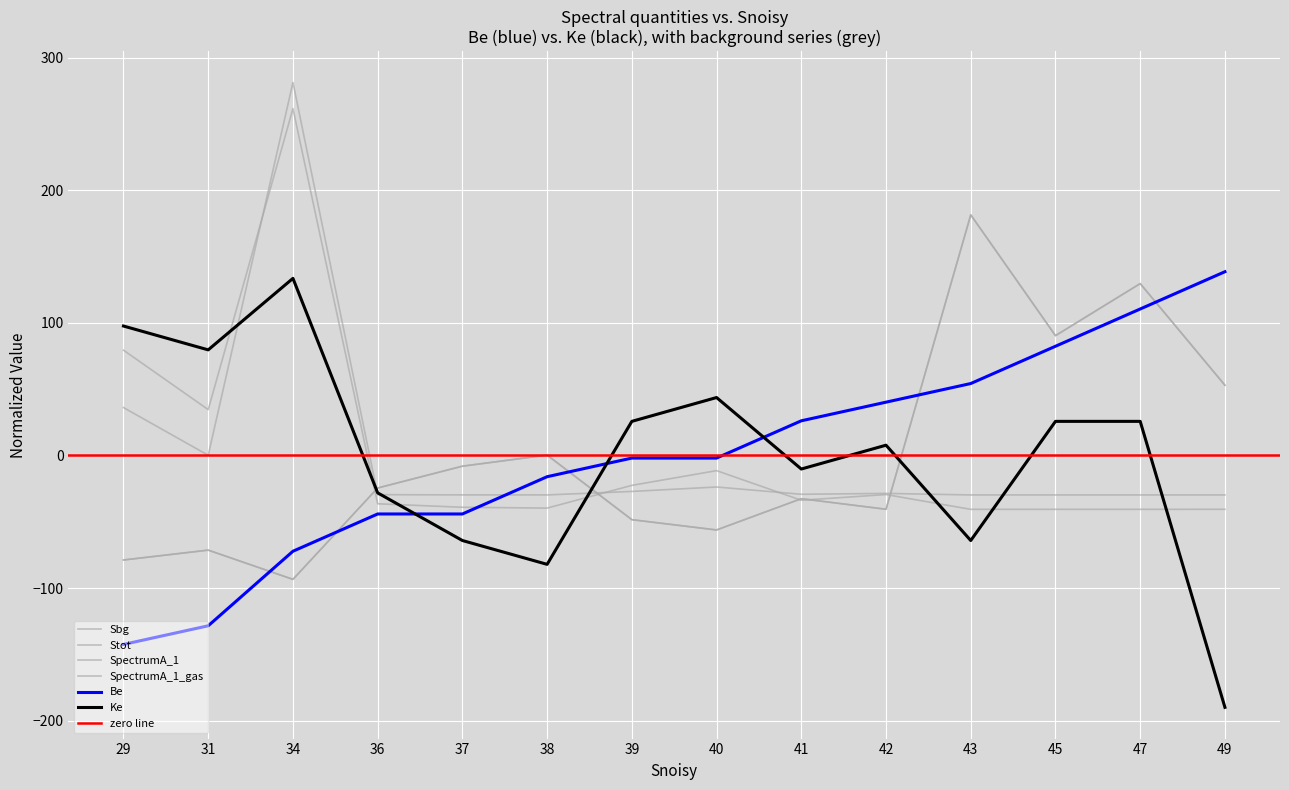

Where do SpectrumA_1 and Sbg first cross each other?

34 and 36